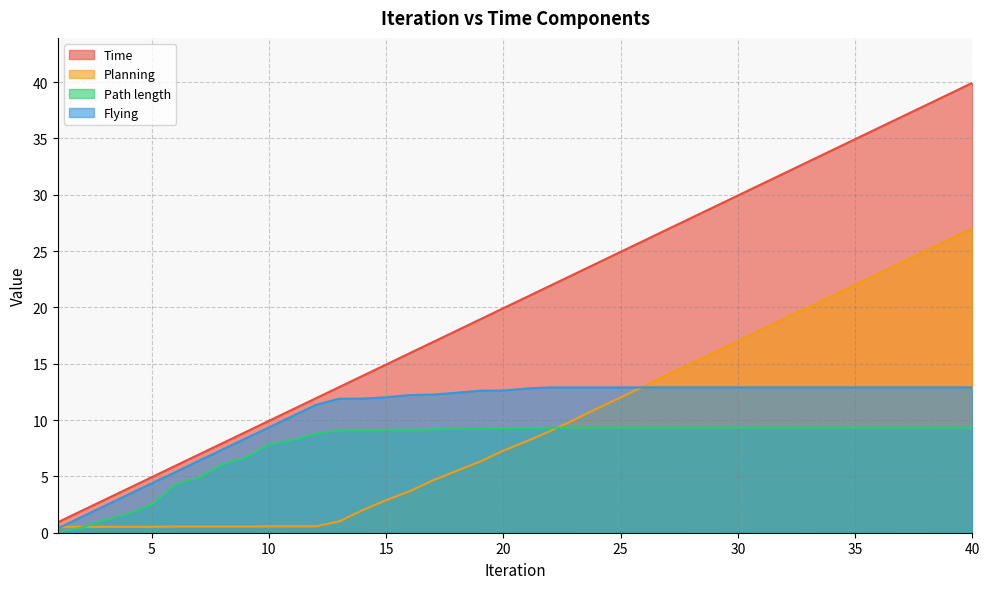

What is the difference between the highest and lowest values at 8?

7.4